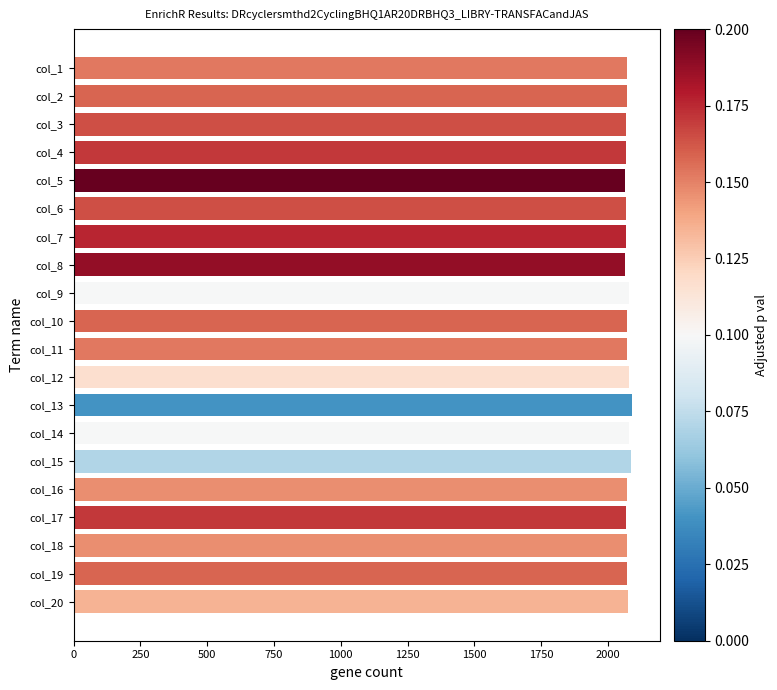

The value at col_15 is 1049. True or false?

False